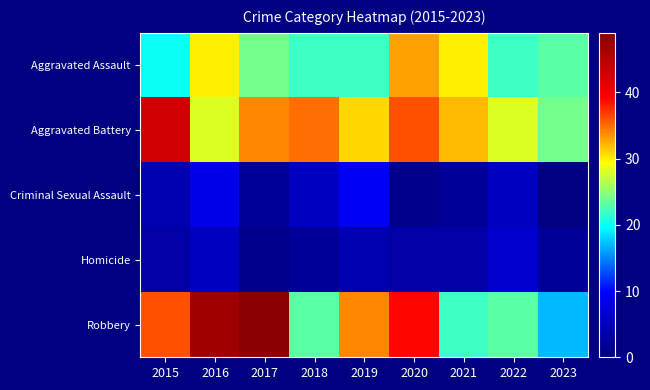

Reading left to right, transcribe all the data shown in this chart.

Aggravated Assault: 2015=20	2016=30	2017=24	2018=22	2019=22	2020=33	2021=30	2022=22	2023=23
Aggravated Battery: 2015=43	2016=28	2017=34	2018=35	2019=31	2020=36	2021=32	2022=28	2023=24
Criminal Sexual Assault: 2015=4	2016=8	2017=2	2018=5	2019=9	2020=1	2021=2	2022=5	2023=0
Homicide: 2015=3	2016=5	2017=1	2018=2	2019=4	2020=3	2021=3	2022=6	2023=2
Robbery: 2015=36	2016=47	2017=49	2018=23	2019=34	2020=39	2021=22	2022=23	2023=17